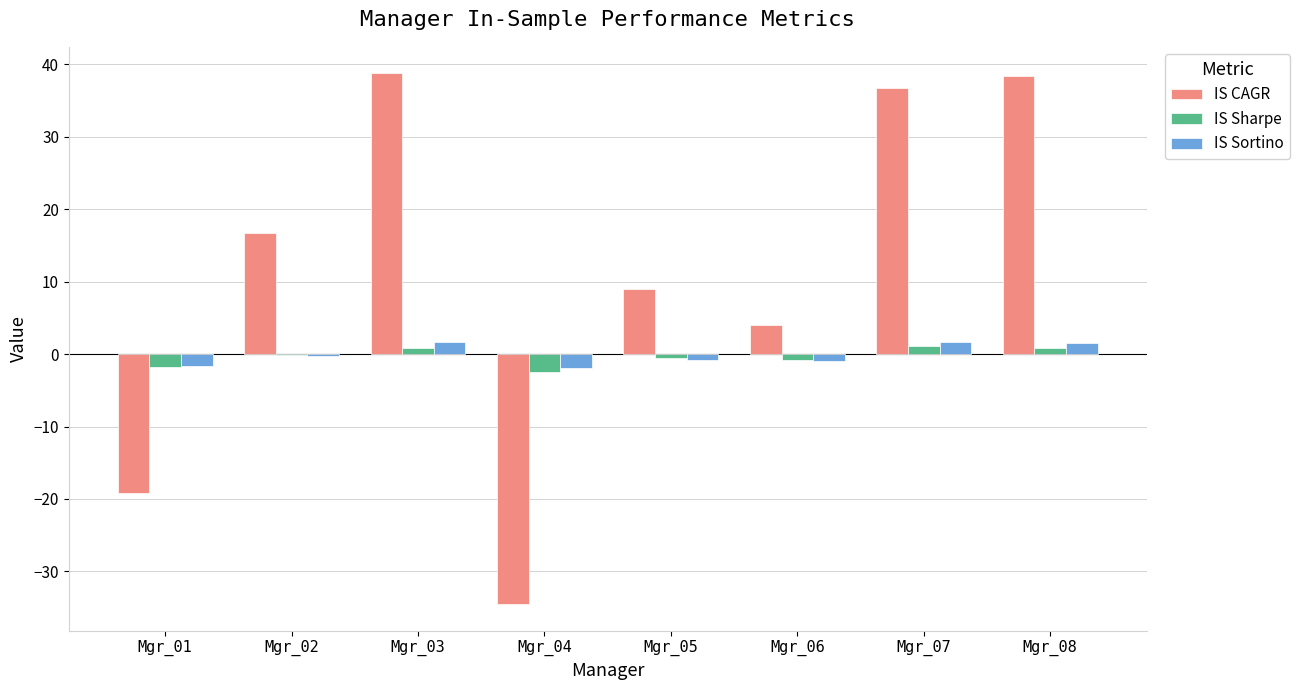

The value of IS CAGR at Mgr_02 is 16.8. True or false?

True